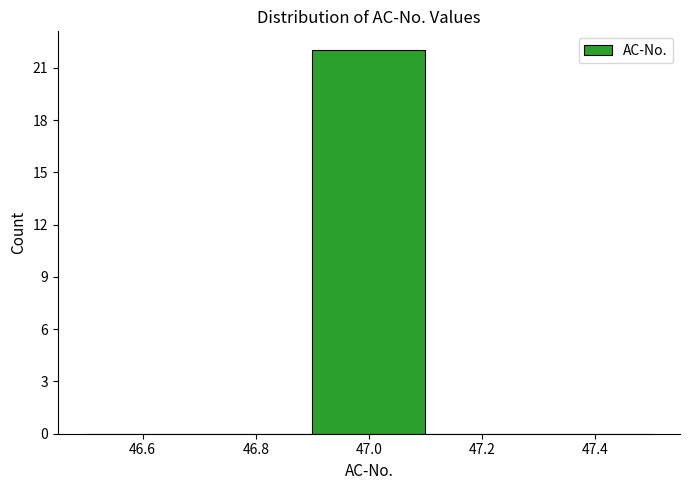

Over which range of the x-axis is the bar tallest?

46.9 to 47.1